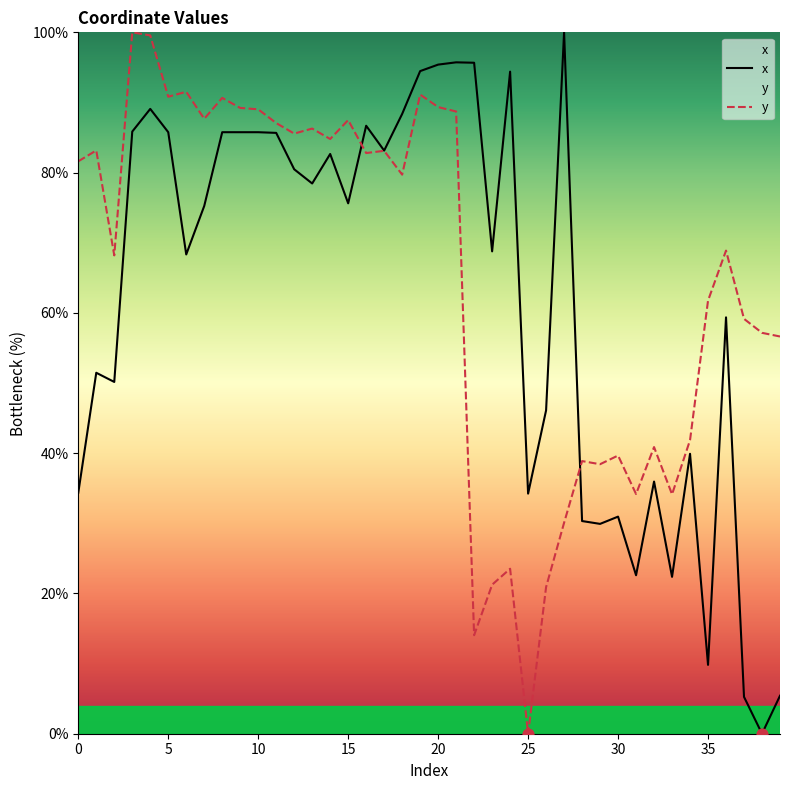

The value of x at 20 is 127.3. True or false?

False